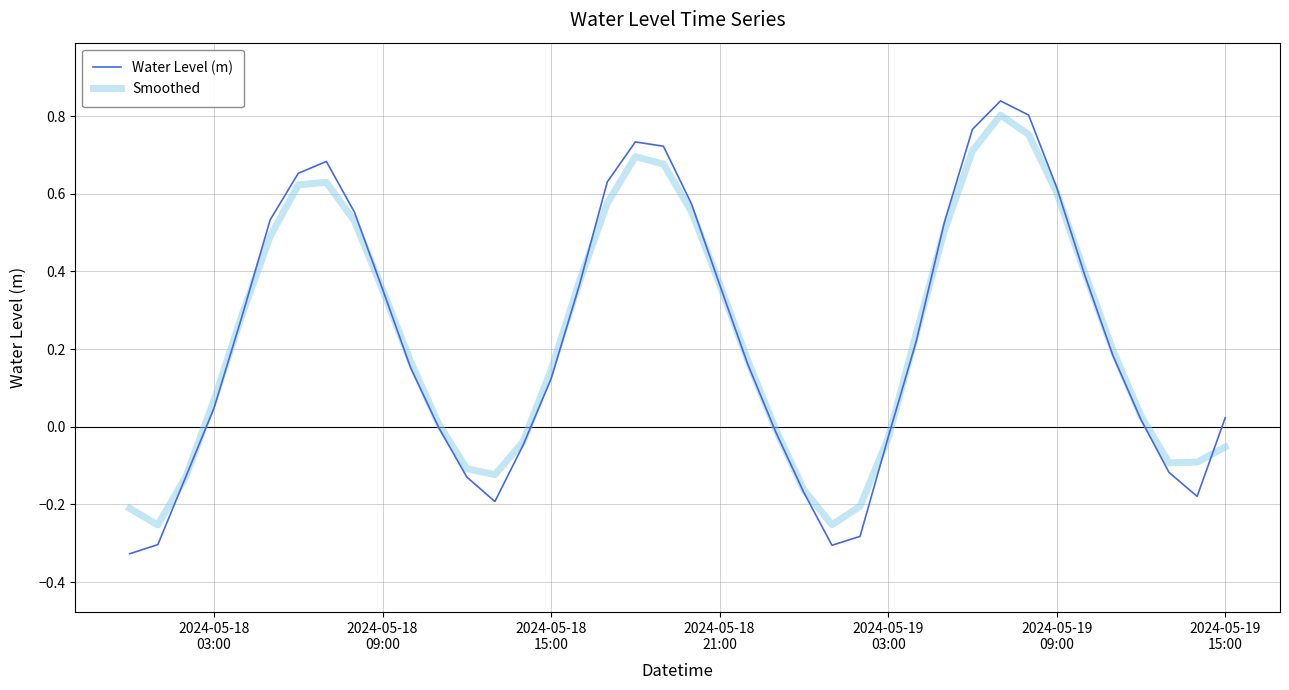

Which series has the widest spread of values?

Water Level (m)